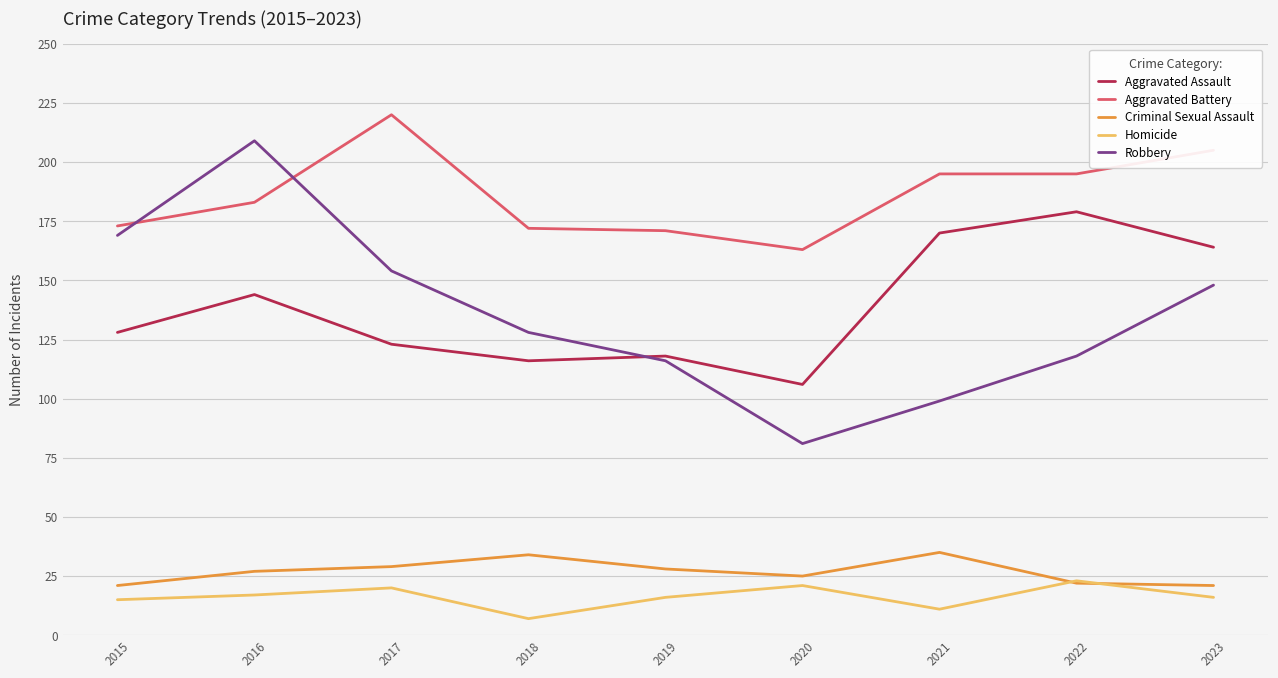

Reading left to right, extract all data points from this chart.

Aggravated Assault: 128	144	123	116	118	106	170	179	164
Aggravated Battery: 173	183	220	172	171	163	195	195	205
Criminal Sexual Assault: 21	27	29	34	28	25	35	22	21
Homicide: 15	17	20	7	16	21	11	23	16
Robbery: 169	209	154	128	116	81	99	118	148